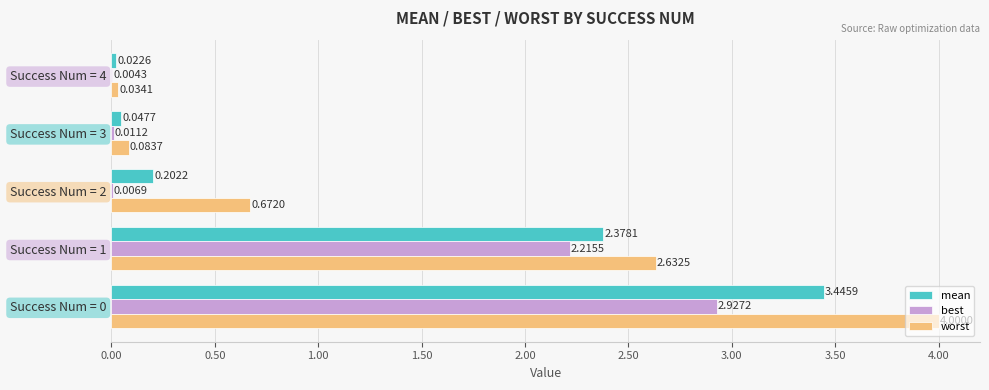

What is the sum of all best values?

5.2